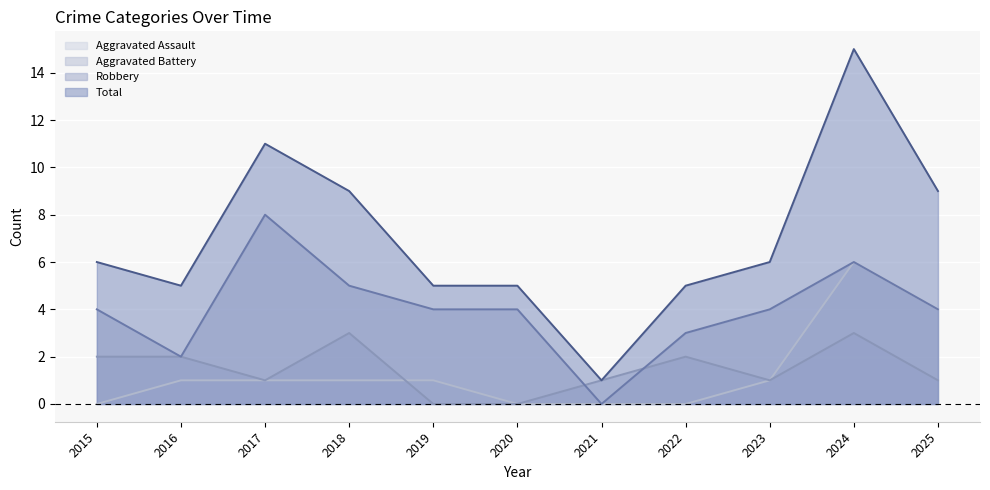

Which series has the largest total across all categories?

Total